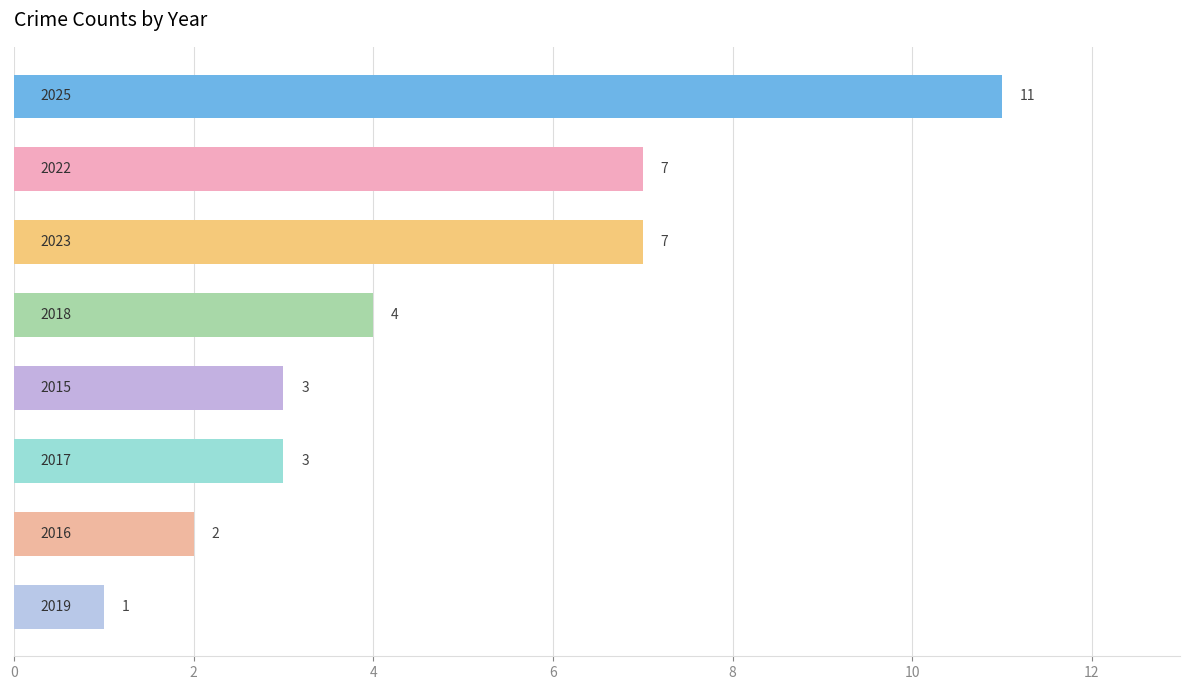

What is the difference between the maximum and minimum values?

10